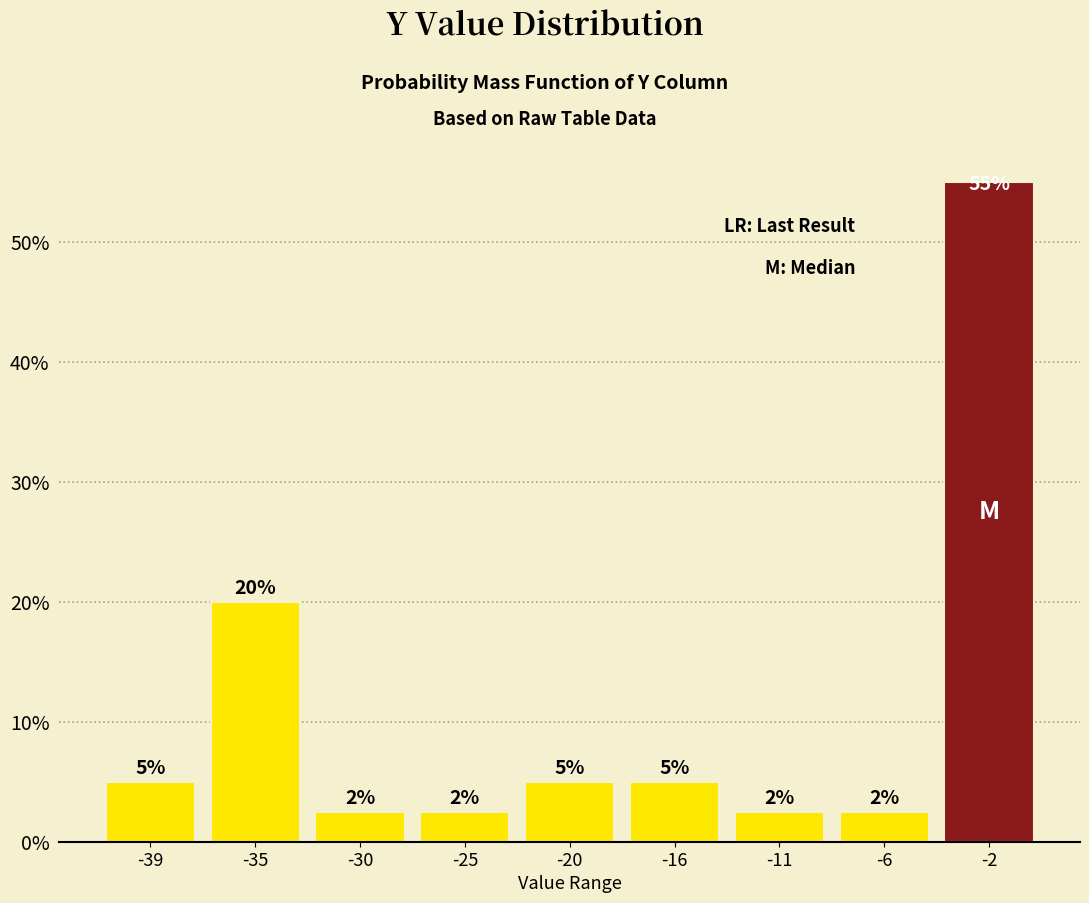

What is the value of the 5th bar from the left?

5.0